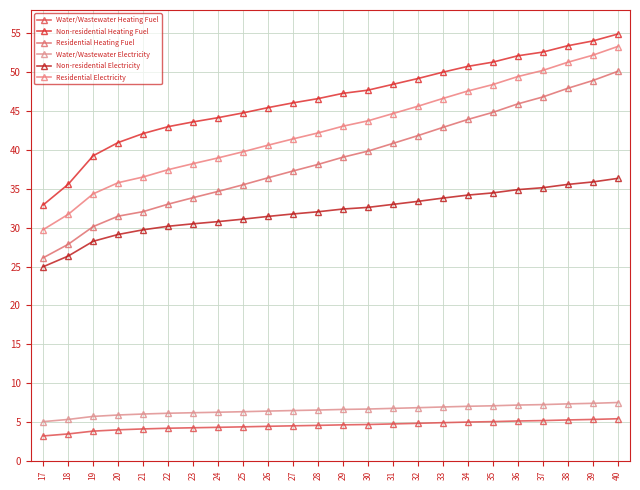

What is the value of the Water/Wastewater Heating Fuel point at the 8th from the left?

4.3